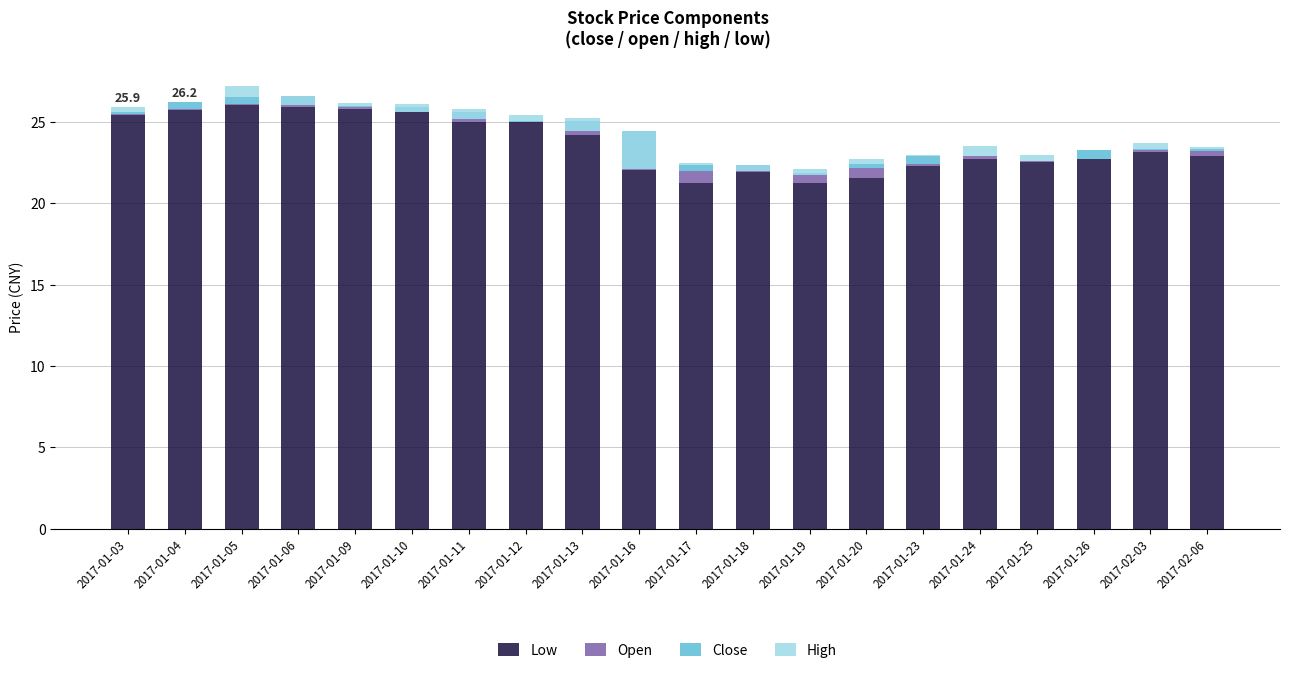

The Close series shows -0.2 at 2017-01-18. True or false?

False